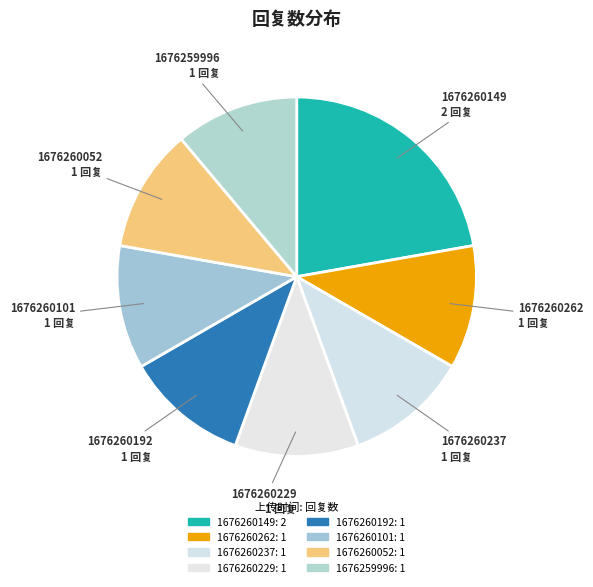

What is the largest slice in the pie chart?

1676260149